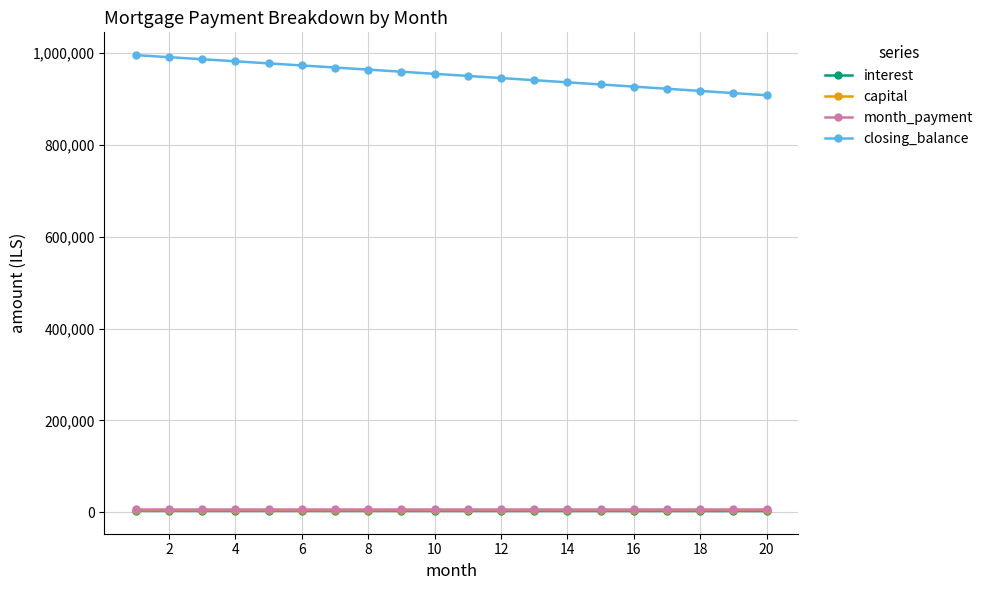

What are all the series names shown in the legend?

interest, capital, month_payment, closing_balance